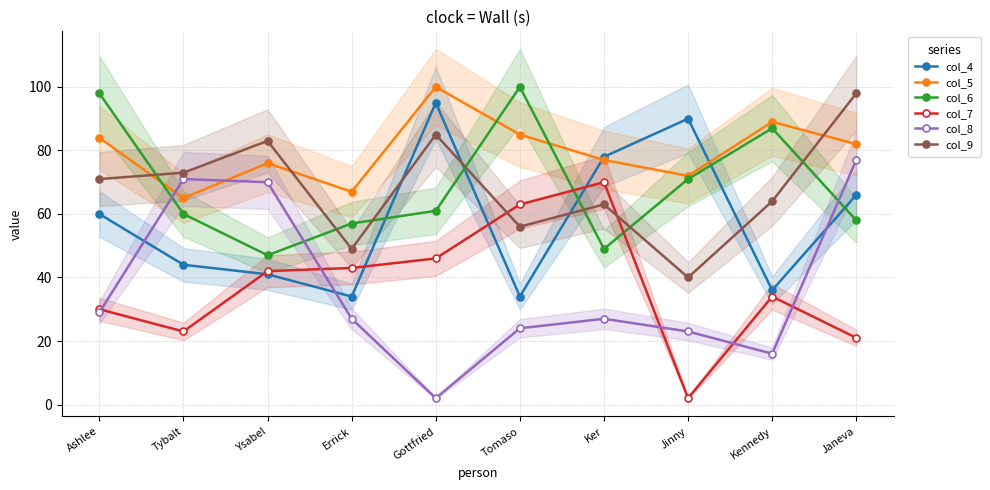

True or false: col_8 has more than 2 points higher than both neighbors.

False